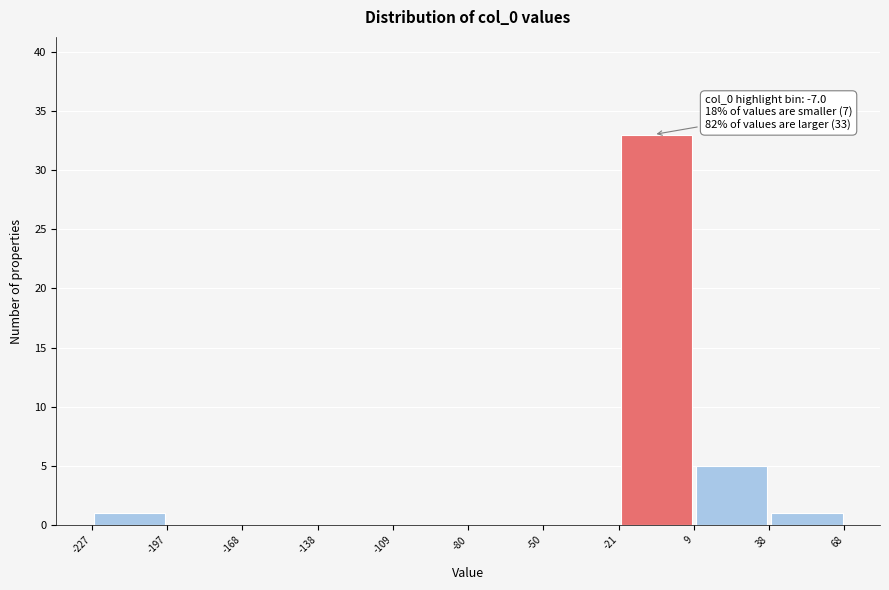

Over which range of the x-axis is the bar tallest?

-21 to 9